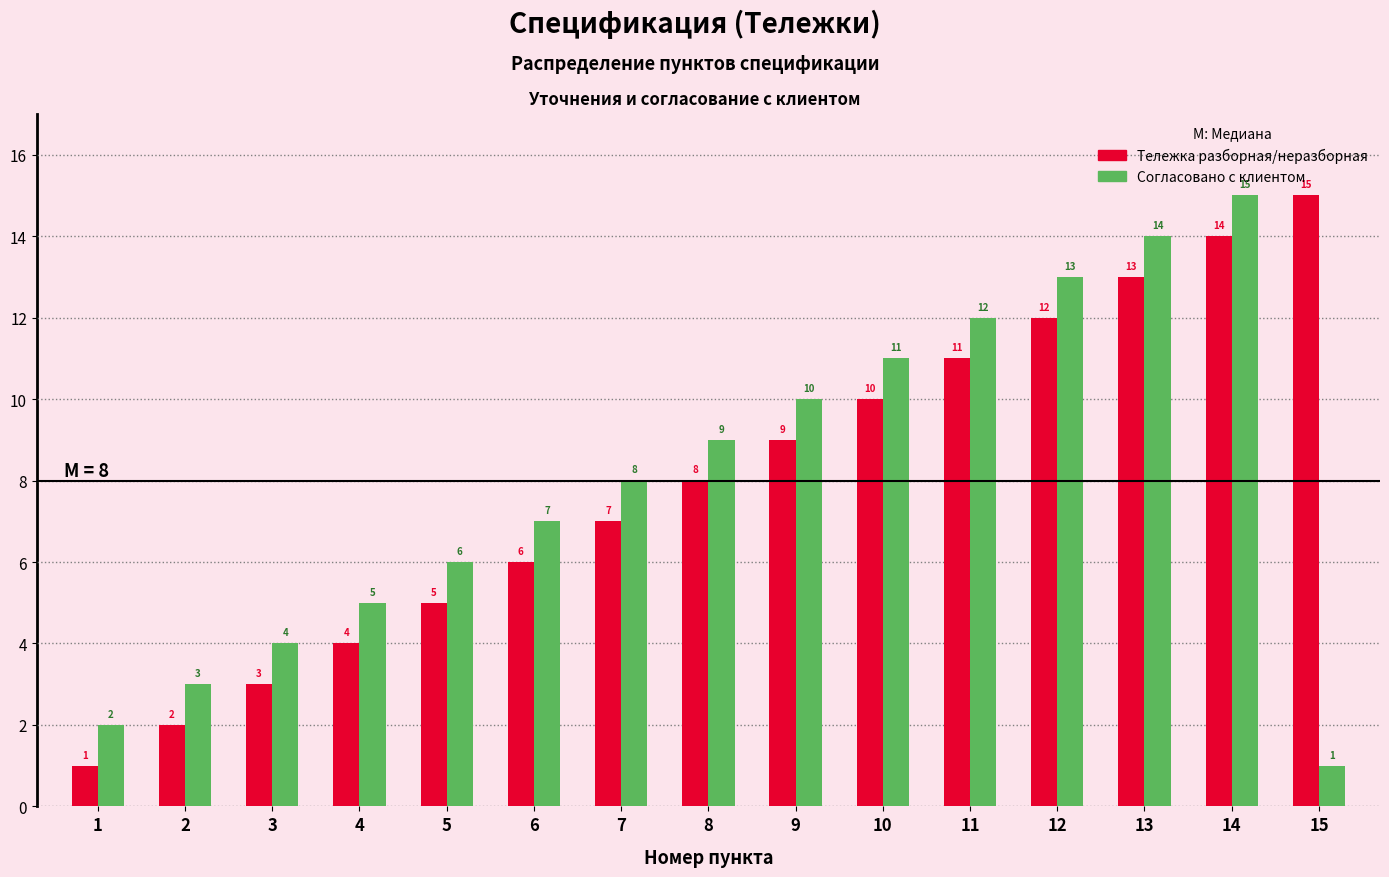

Reading right to left, list all the values displayed in this chart.

Тележка разборная/неразборная: 15	14	13	12	11	10	9	8	7	6	5	4	3	2	1
Согласовано с клиентом: 1	15	14	13	12	11	10	9	8	7	6	5	4	3	2